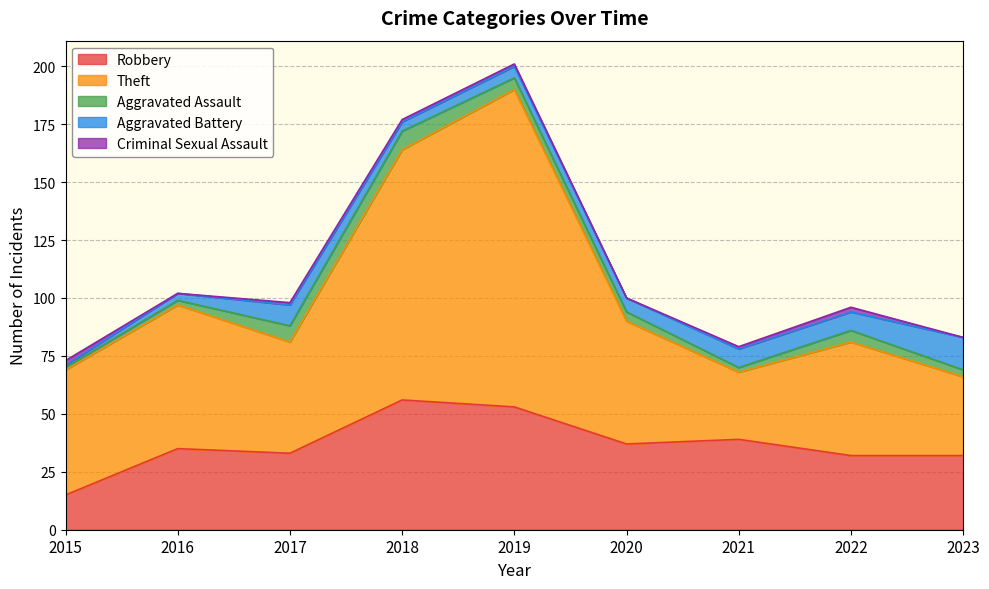

Between 2019 and 2017, which is larger?

2019